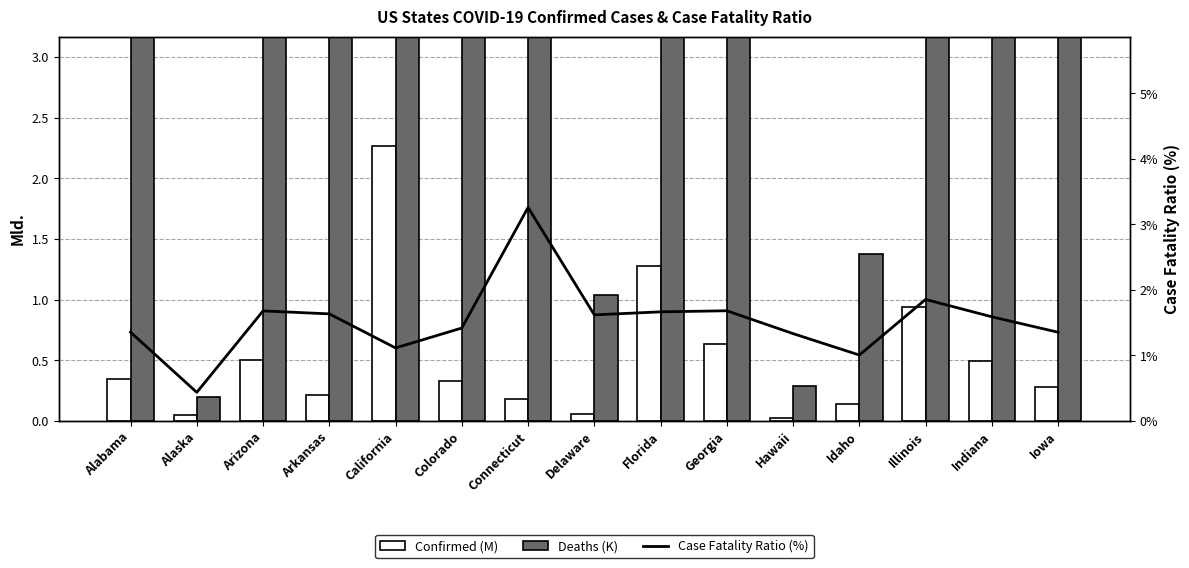

What is the sum of the Case Fatality Ratio (%) values at Indiana and Alabama?

2.9